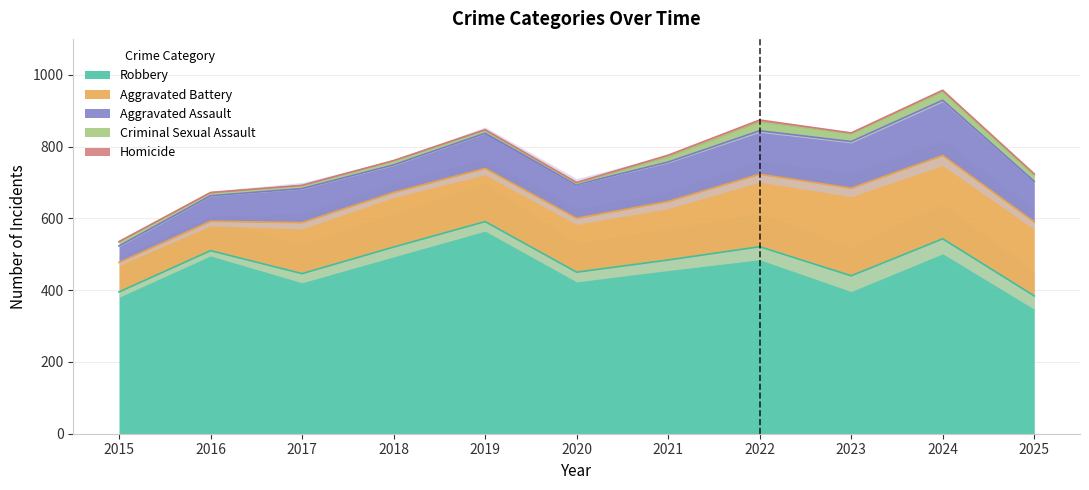

True or false: Homicide and Aggravated Assault cross at least once.

False